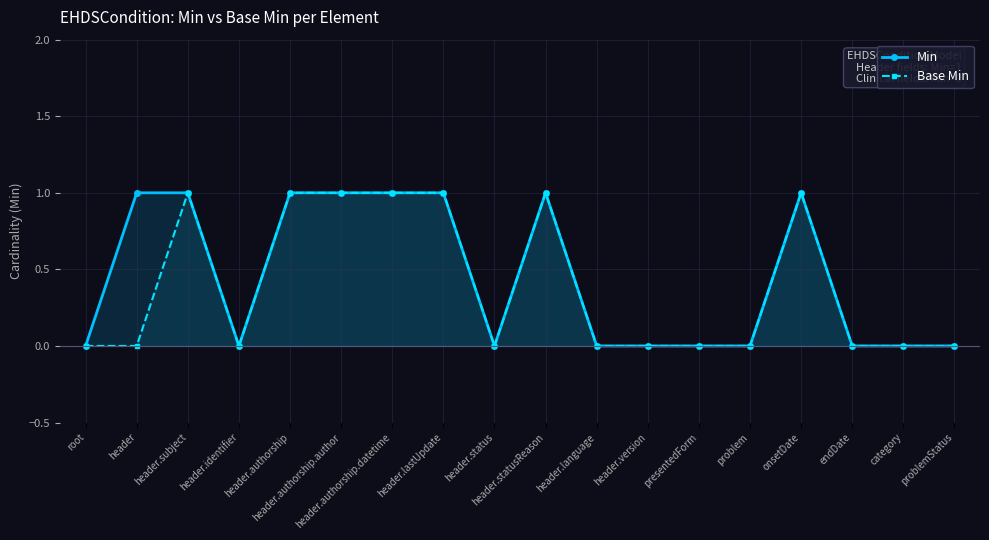

Which series has the widest spread of values?

Min